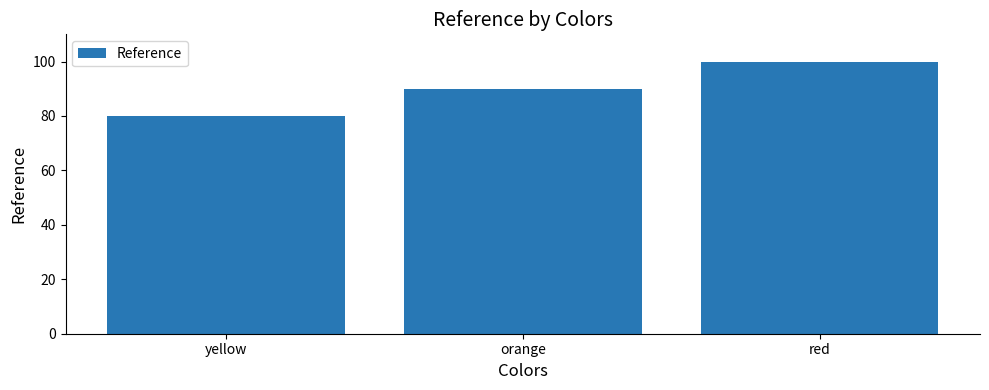

Approximately how many times larger is the value at yellow compared to red?

0.8